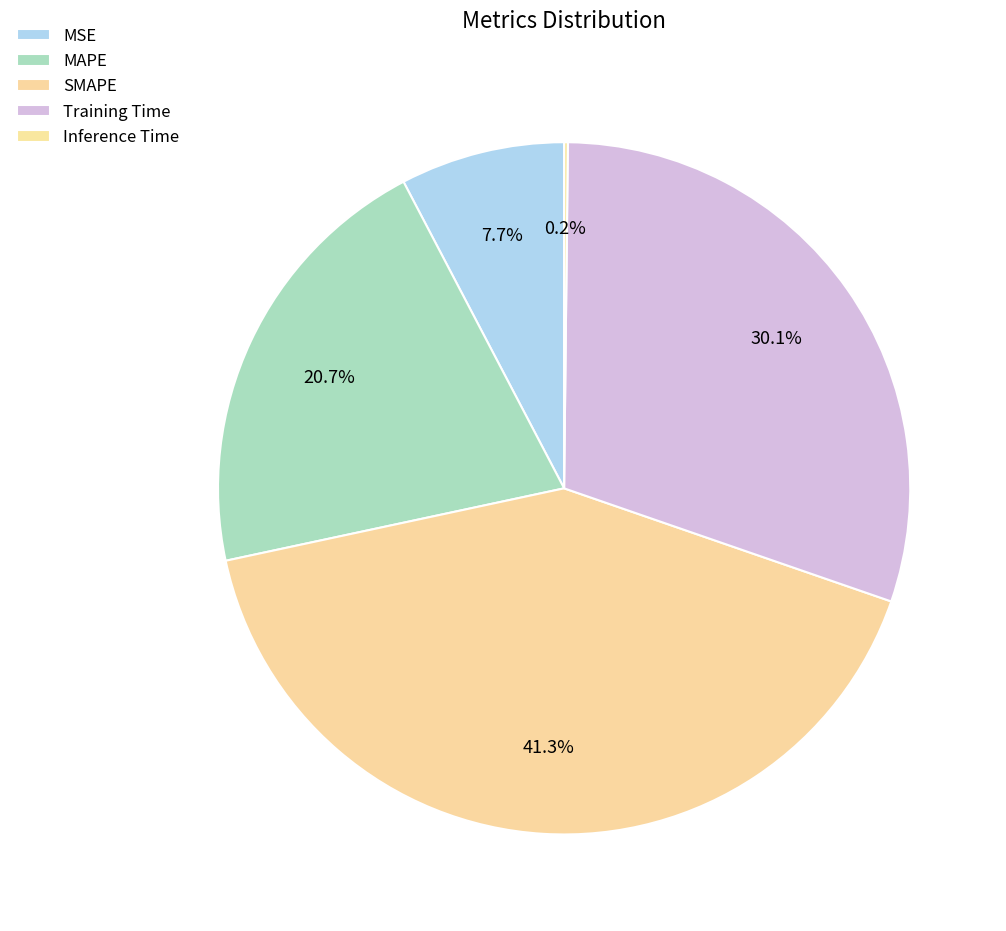

Is there any slice that represents more than half of the pie?

No